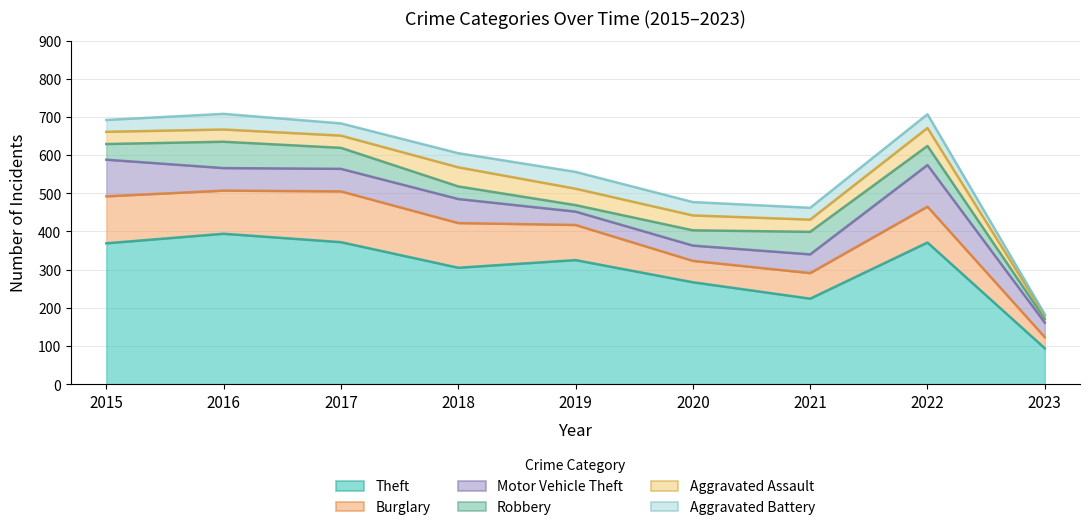

Which series has the widest spread of values?

Theft